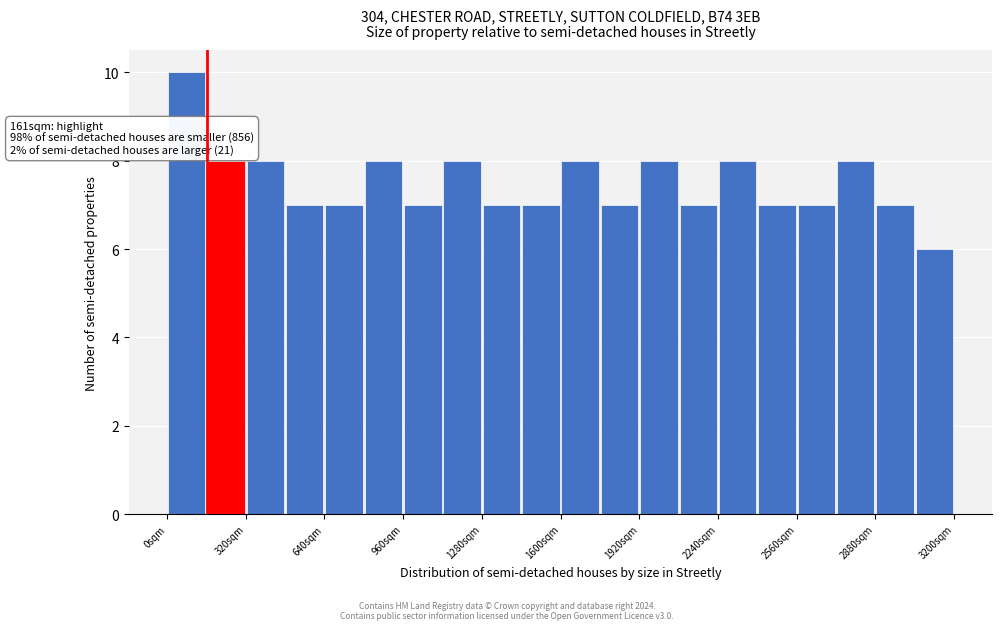

Read against the x-axis, roughly where is the centre of the tallest bar?

100